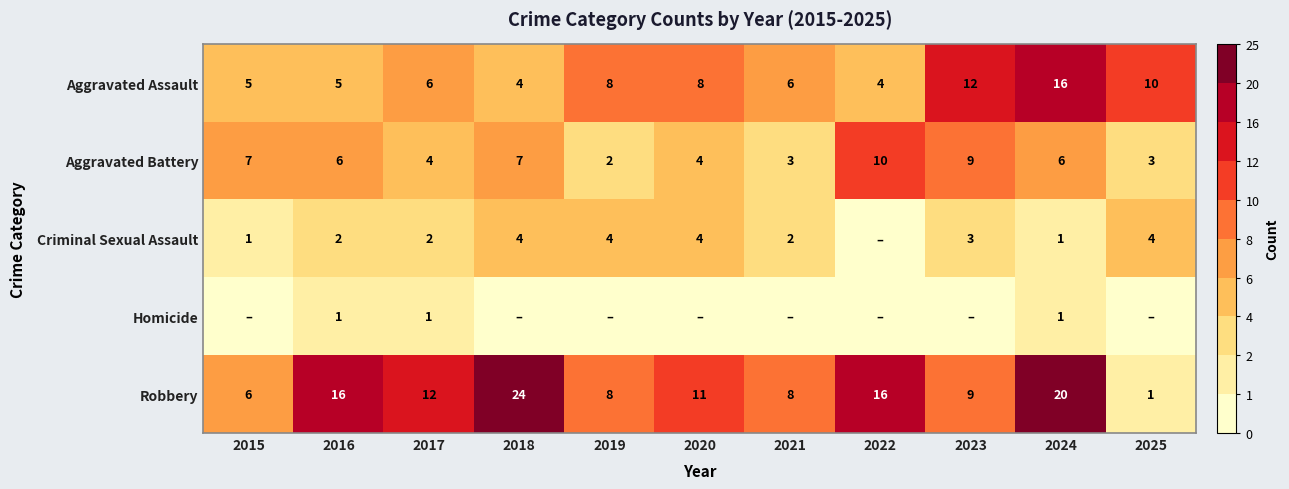

True or false: Homicide has a value of 0 at 2019.

True